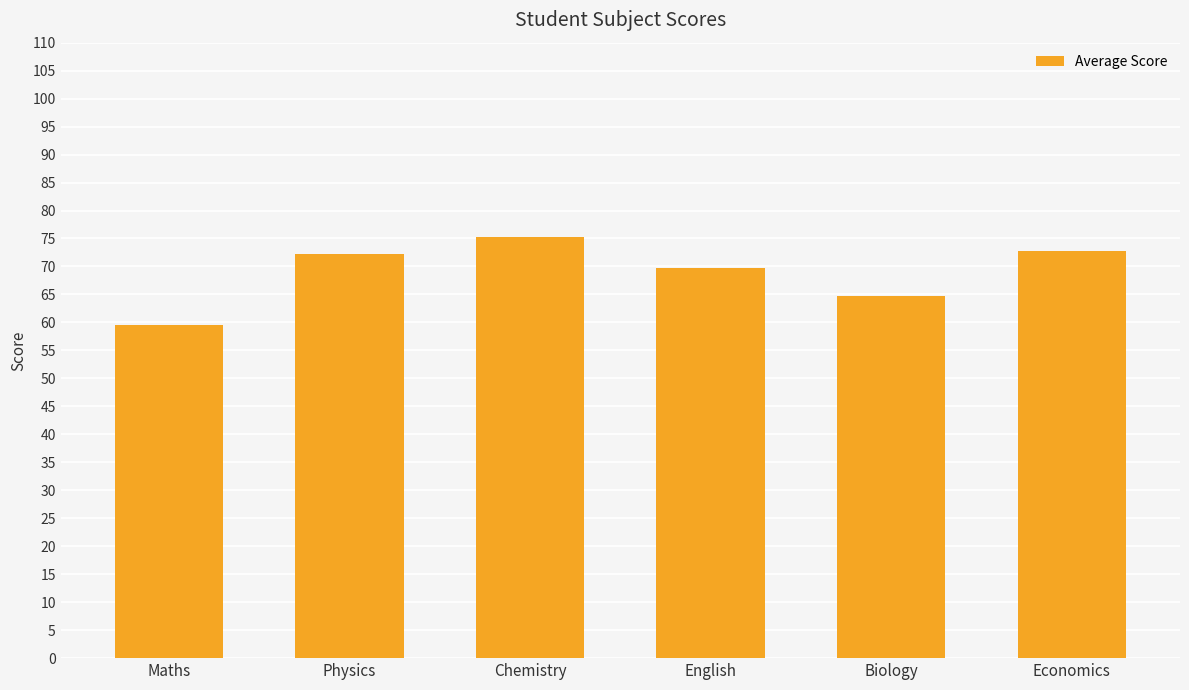

What is the approximate value at Economics?

72.7